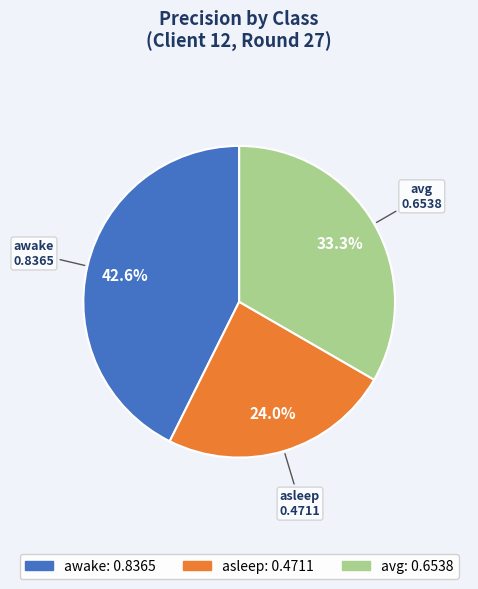

Does asleep represent more than half of the total?

No